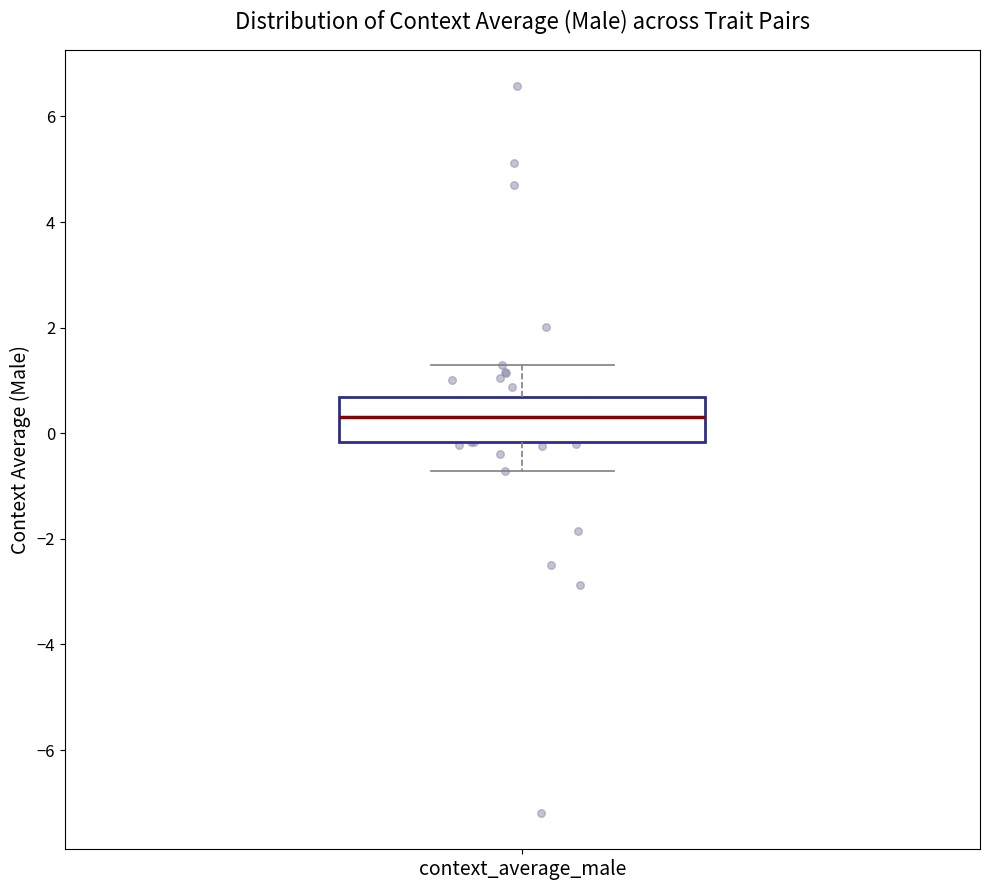

Where is the upper edge of the box for context_average_male on the y-axis? The values are not printed on the chart, so give them approximately, as read against the axis.

0.6